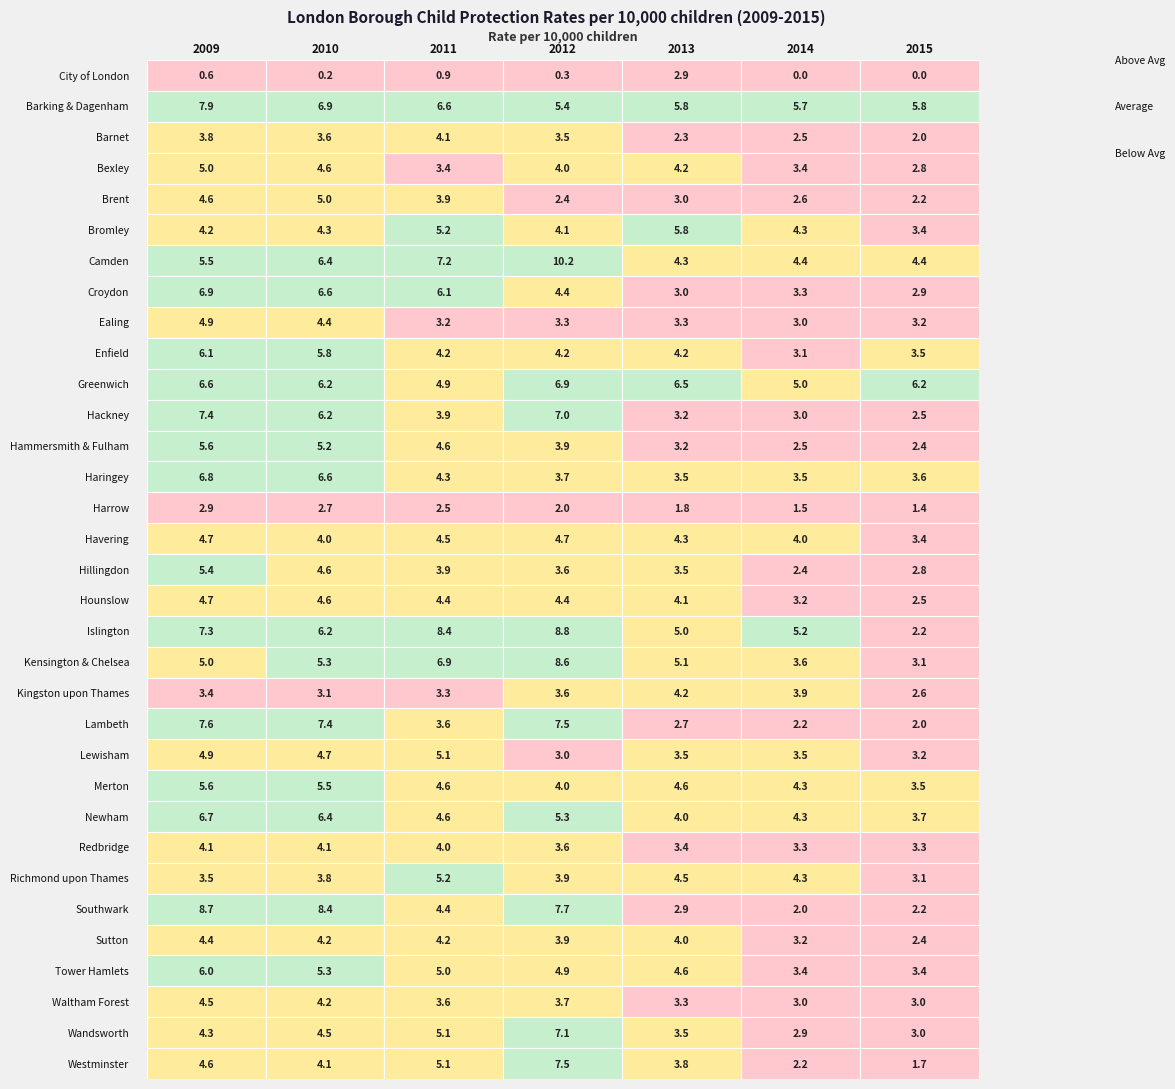

True or false: Waltham Forest has a value of 6.2 at 2012.

False